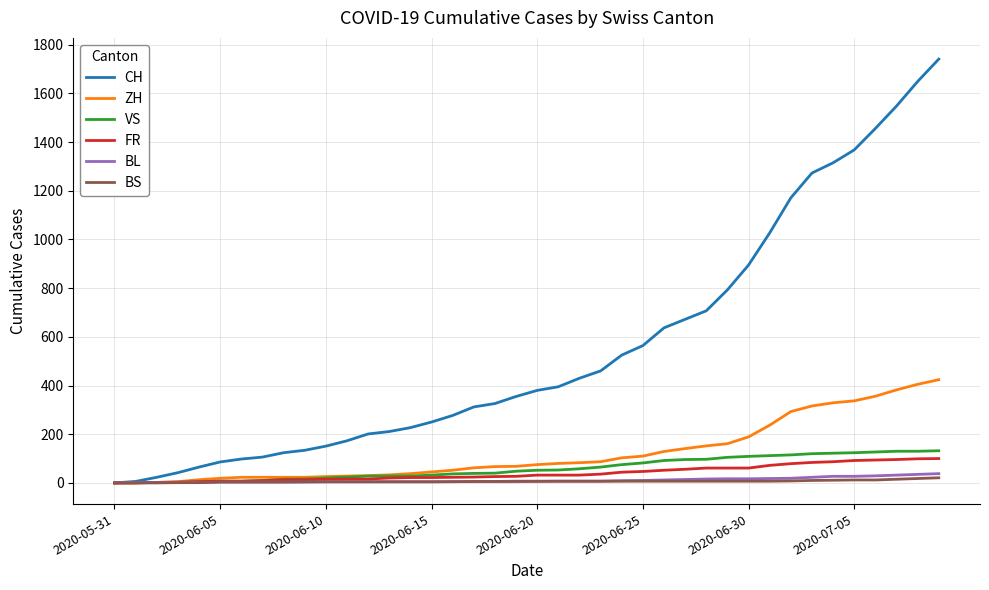

What is the greatest value displayed?

1741